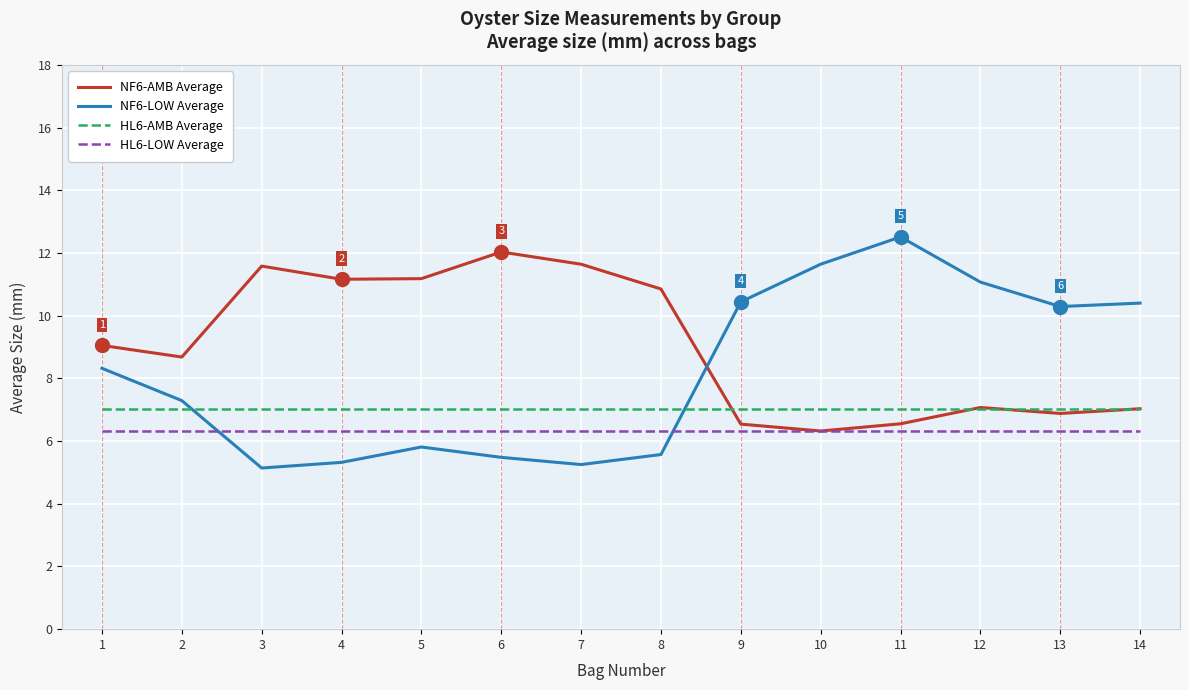

True or false: NF6-LOW Average and HL6-AMB Average cross at least once.

True